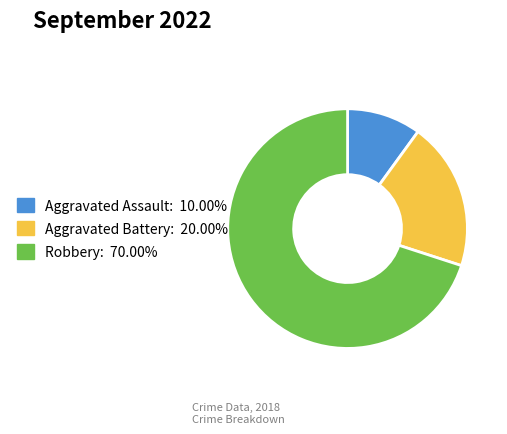

Is the sum of Aggravated Battery and Robbery greater than half?

Yes